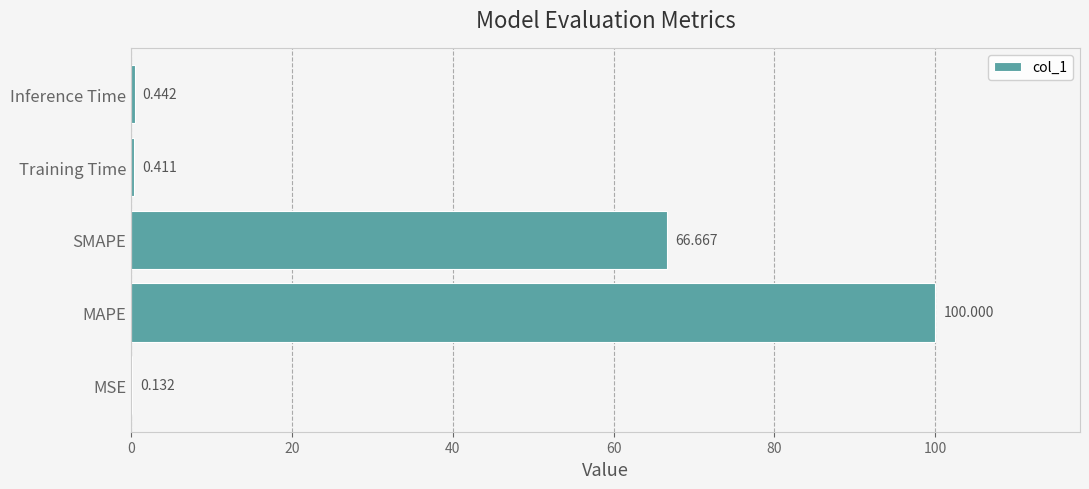

Which has a higher value, SMAPE or Inference Time?

SMAPE